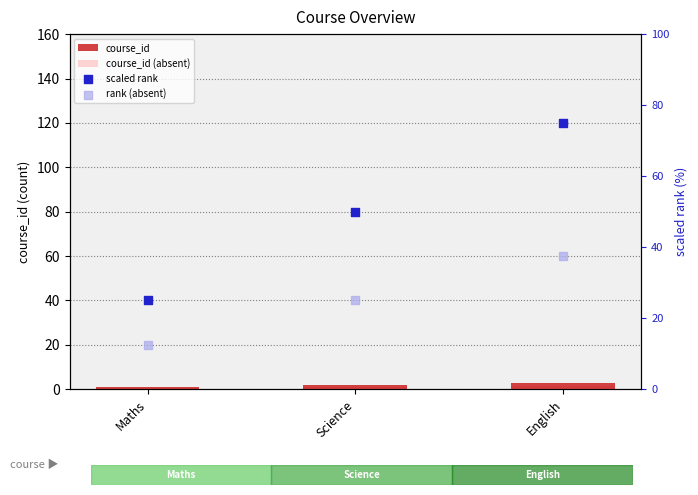

Which series contains the lowest Y value?

course_id (absent)